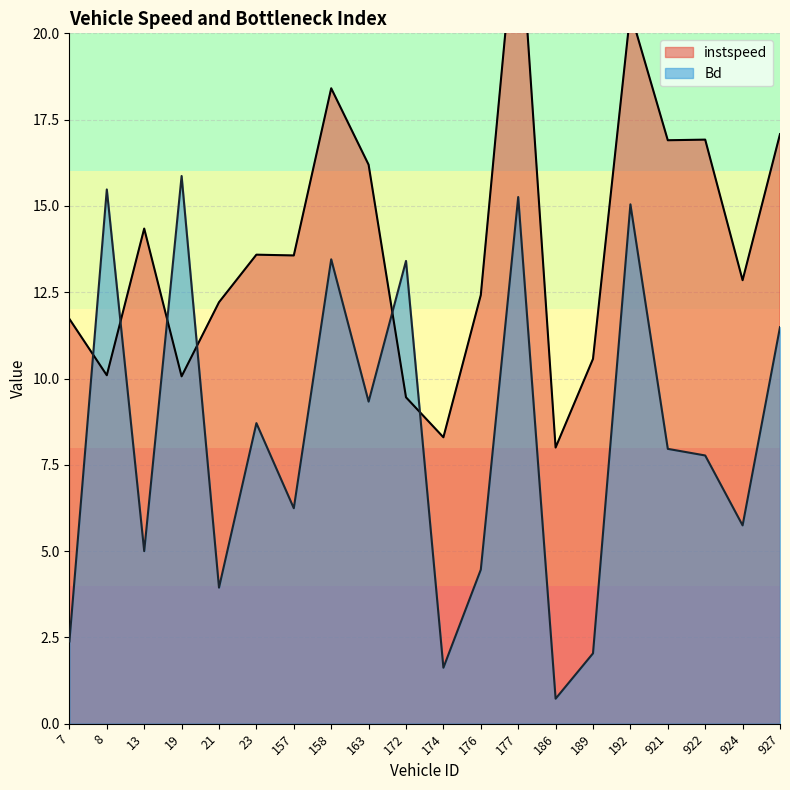

How many lines are shown in the chart?

2